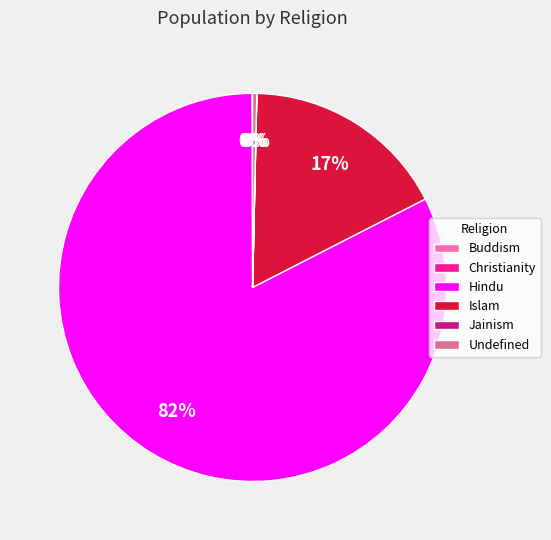

What is the largest slice in the pie chart?

Hindu